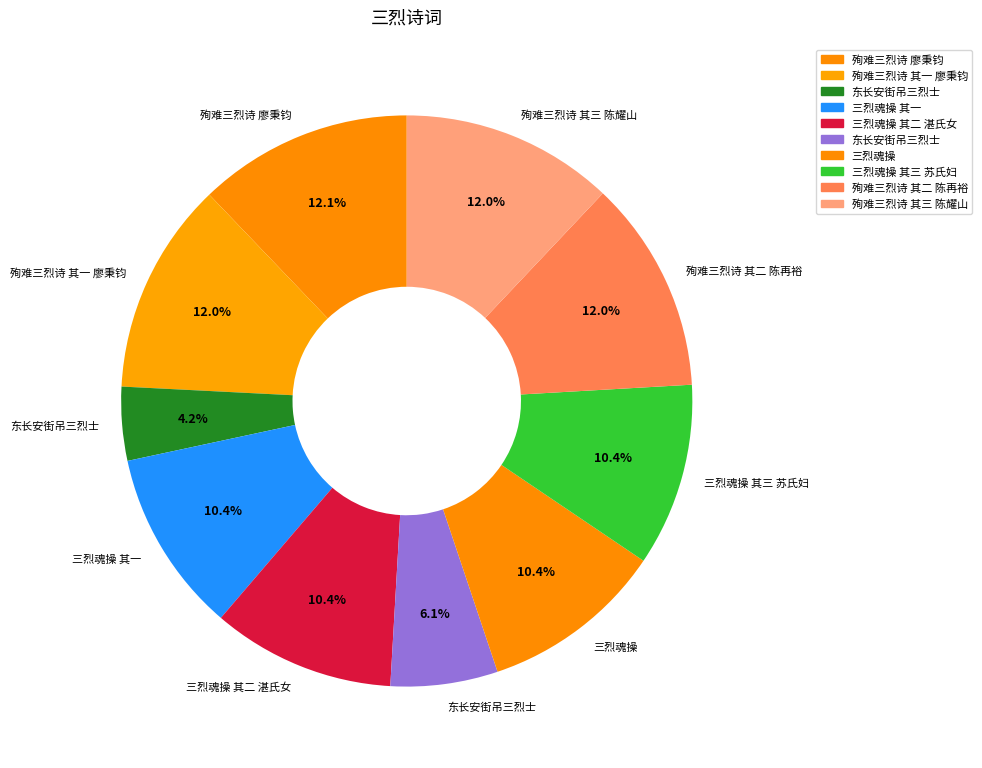

How many slices are in this pie chart?

10